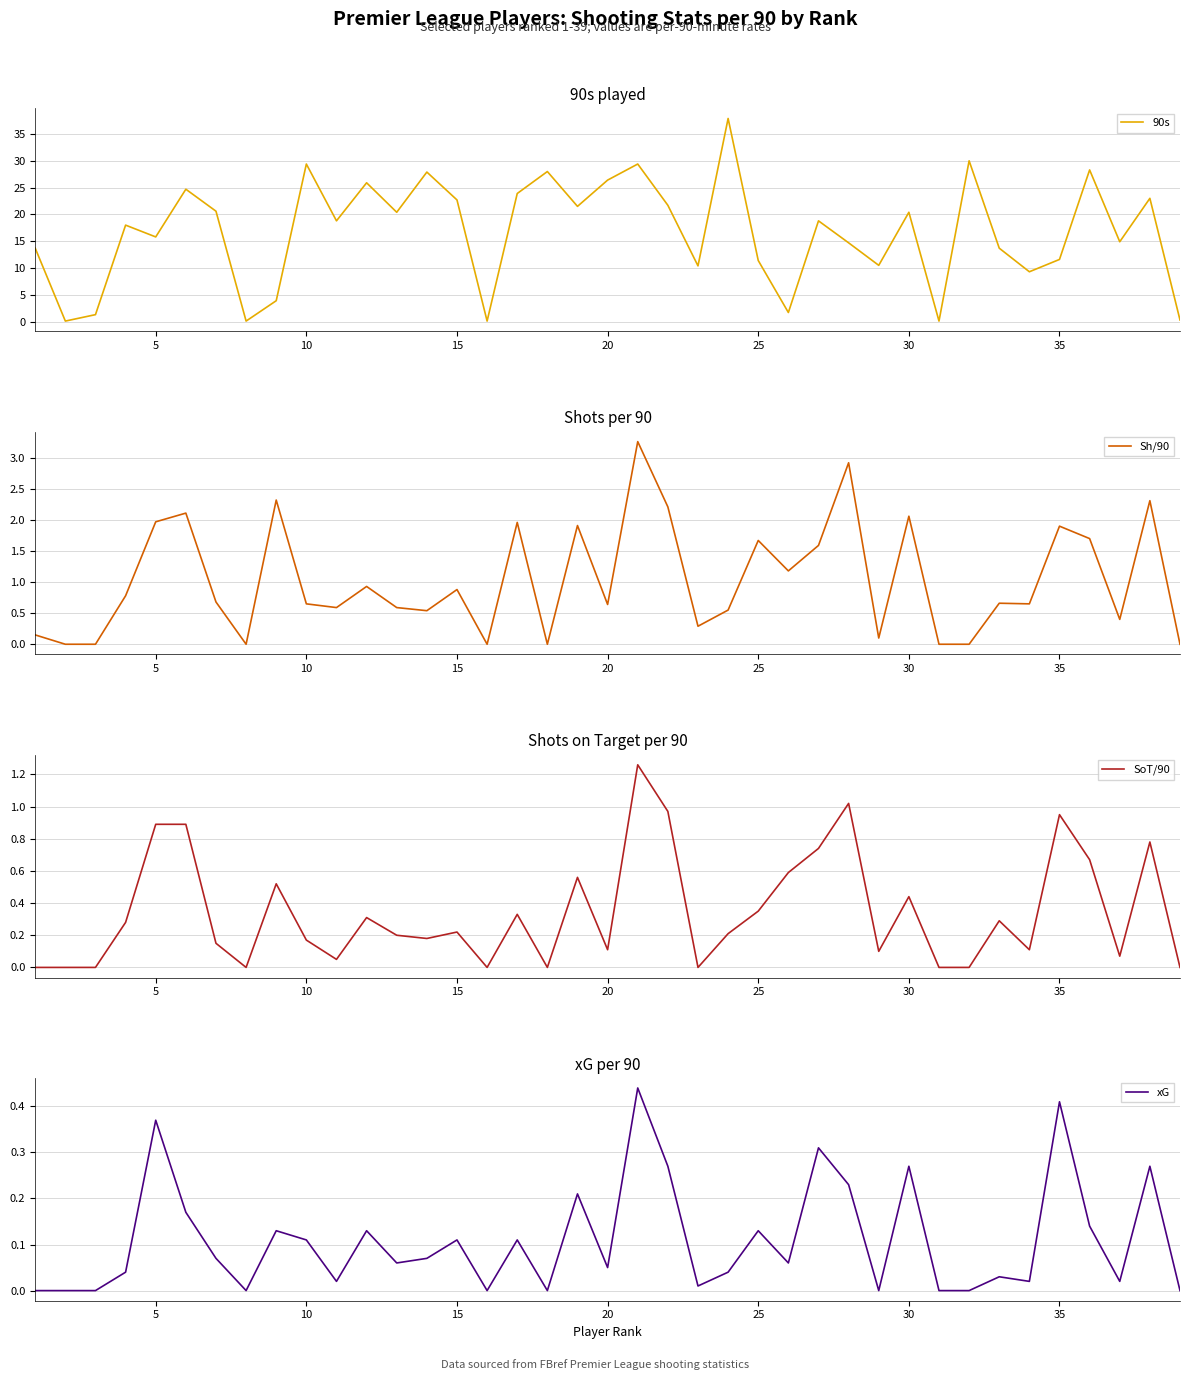

Is it true that 90s equals 14.4 at 15?

False